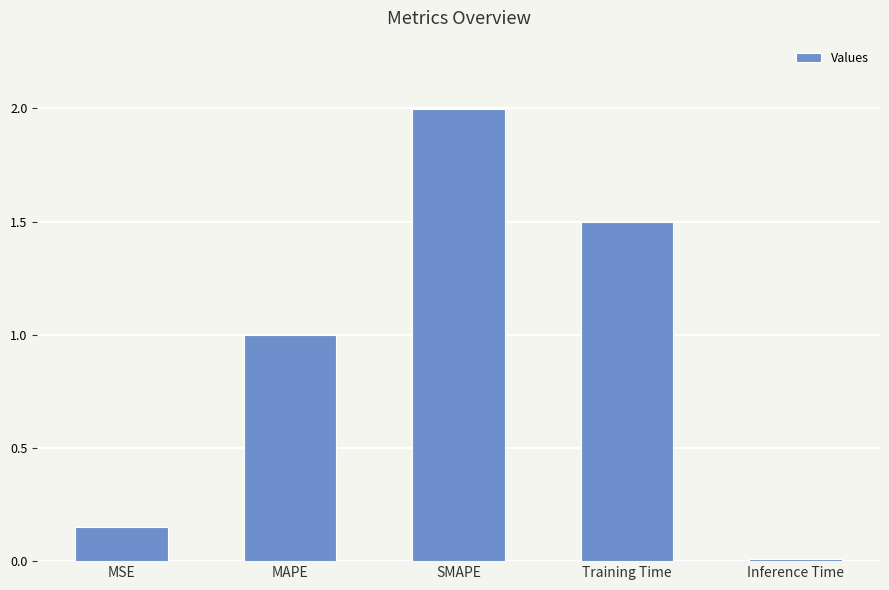

What is the label of the 3rd bar from the left?

SMAPE